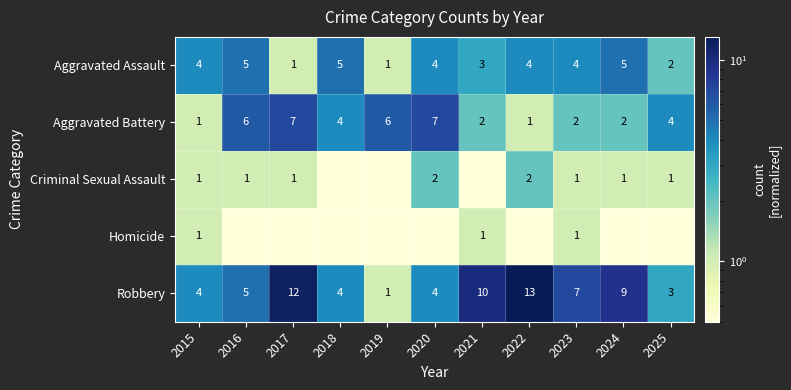

What is the greatest value displayed?

13.0